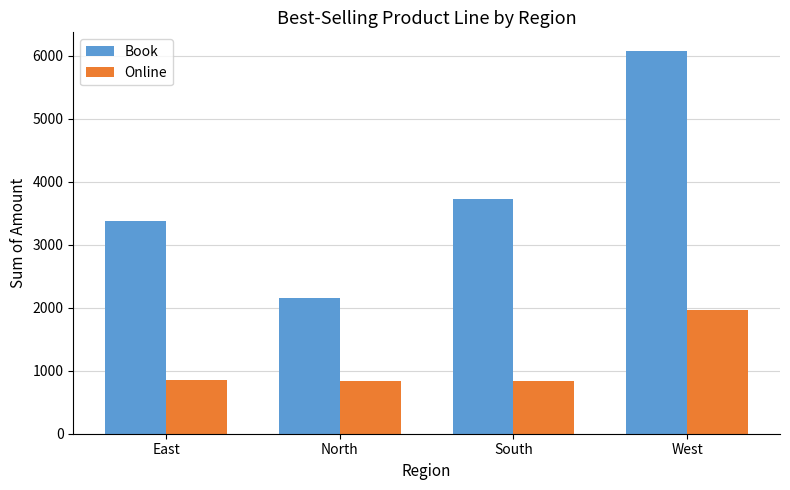

What is the greatest value displayed?

6065.4